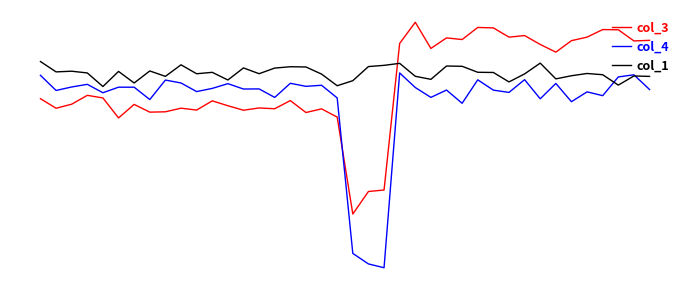

Reading left to right, list all the values displayed in this chart.

col_3: -0.3	-0.5	-0.4	-0.2	-0.2	-0.7	-0.4	-0.5	-0.5	-0.5	-0.5	-0.3	-0.4	-0.5	-0.5	-0.5	-0.3	-0.6	-0.5	-0.7	-2.7	-2.2	-2.2	0.9	1.4	0.8	1.0	1.0	1.3	1.3	1.1	1.1	0.9	0.7	1.0	1.1	1.2	1.2	1.0	1.0
col_4: 0.2	-0.1	-0.0	0.0	-0.1	-0.0	-0.0	-0.3	0.1	0.1	-0.1	-0.0	0.1	-0.1	-0.1	-0.2	0.1	0.0	0.0	-0.2	-3.6	-3.8	-3.9	0.3	-0.0	-0.2	-0.1	-0.4	0.1	-0.1	-0.1	0.1	-0.3	0.1	-0.3	-0.1	-0.2	0.2	0.2	-0.1
col_1: 0.5	0.3	0.3	0.3	-0.0	0.3	0.1	0.3	0.2	0.5	0.3	0.3	0.1	0.4	0.3	0.4	0.4	0.4	0.3	0.0	0.1	0.4	0.5	0.5	0.2	0.2	0.4	0.4	0.3	0.3	0.1	0.3	0.5	0.2	0.2	0.3	0.3	0.0	0.2	0.2